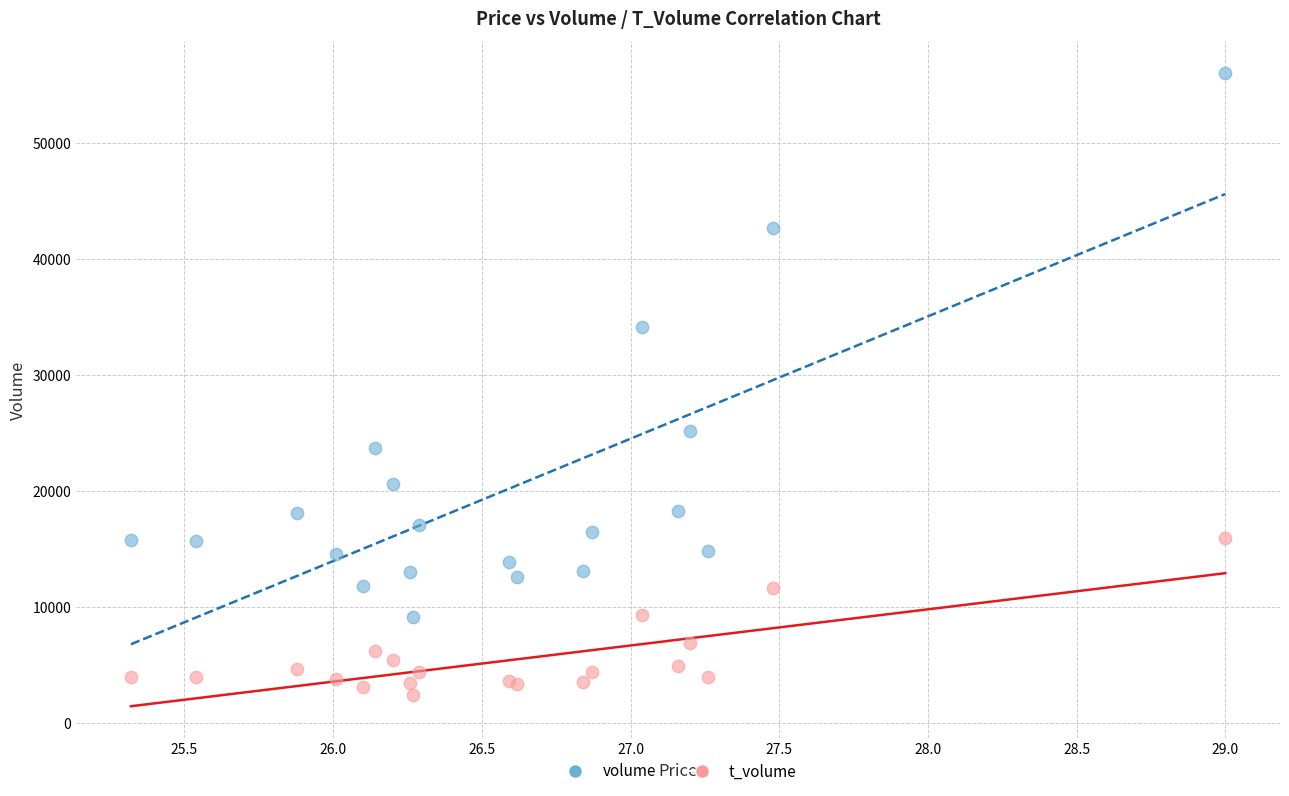

What are all the series names shown in the legend?

volume, t_volume